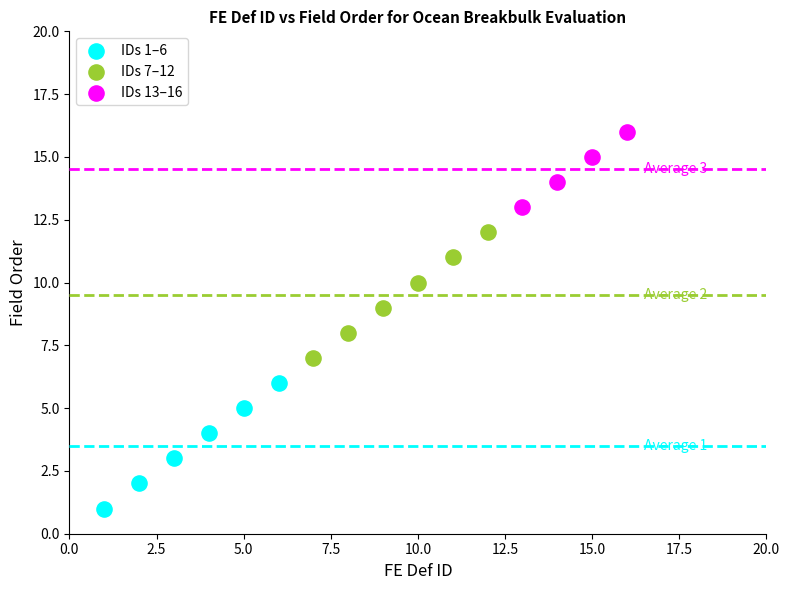

Which series reaches the minimum Y coordinate?

IDs 1–6